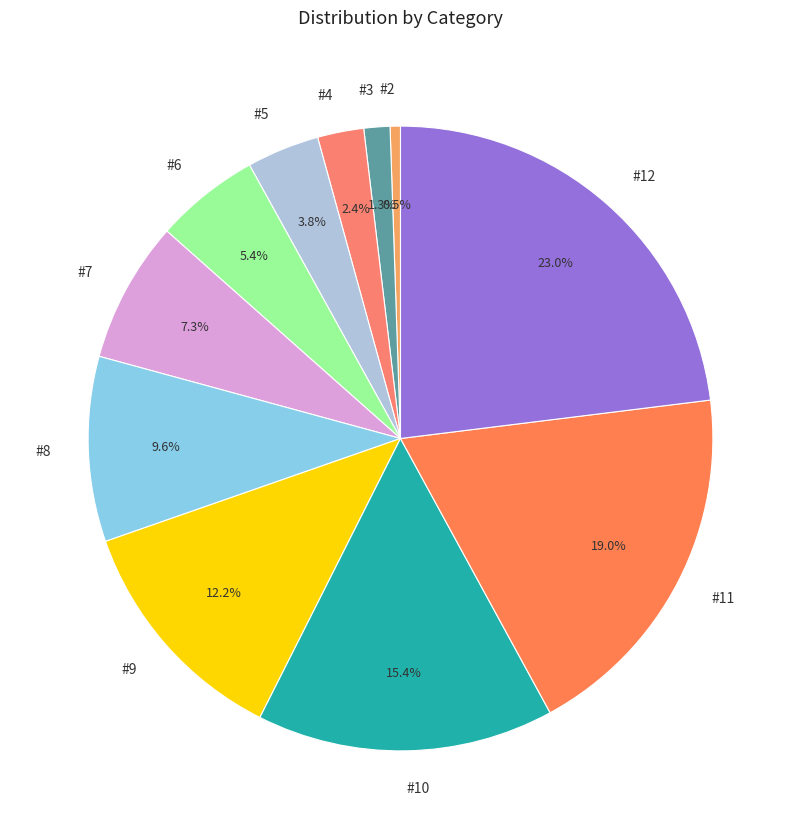

How many segments does this pie chart have?

11